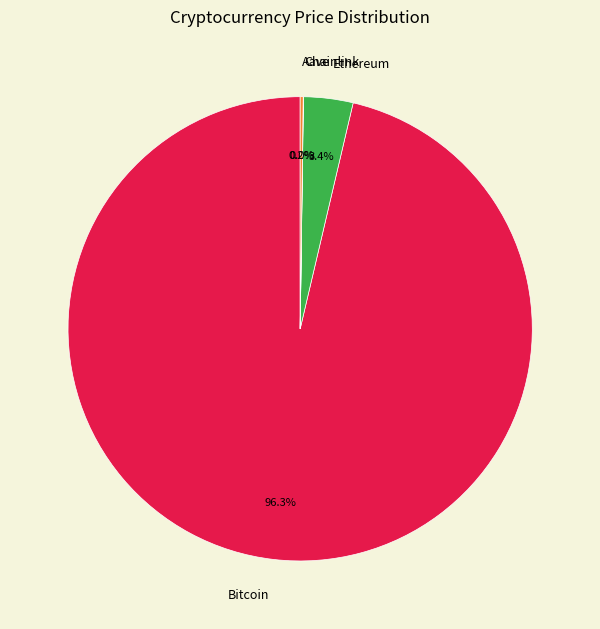

What portion of the pie excludes Ethereum?

96.6%